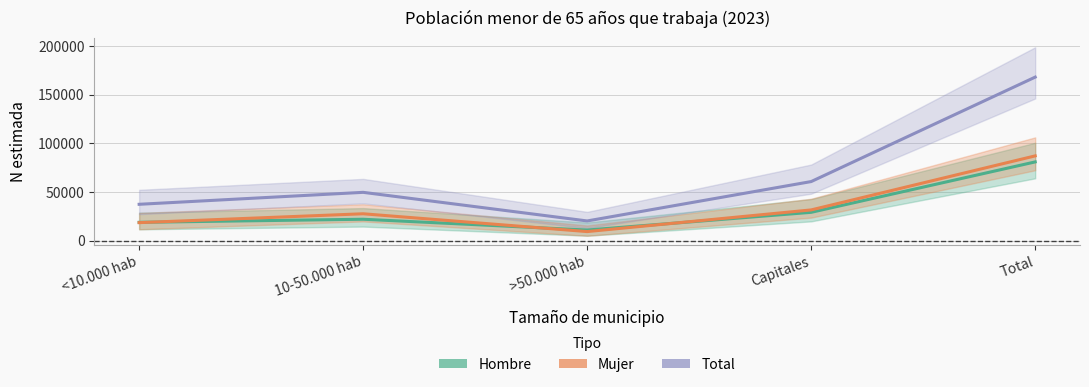

What is the difference between the Mujer values at 10-50.000 hab and Capitales?

3958